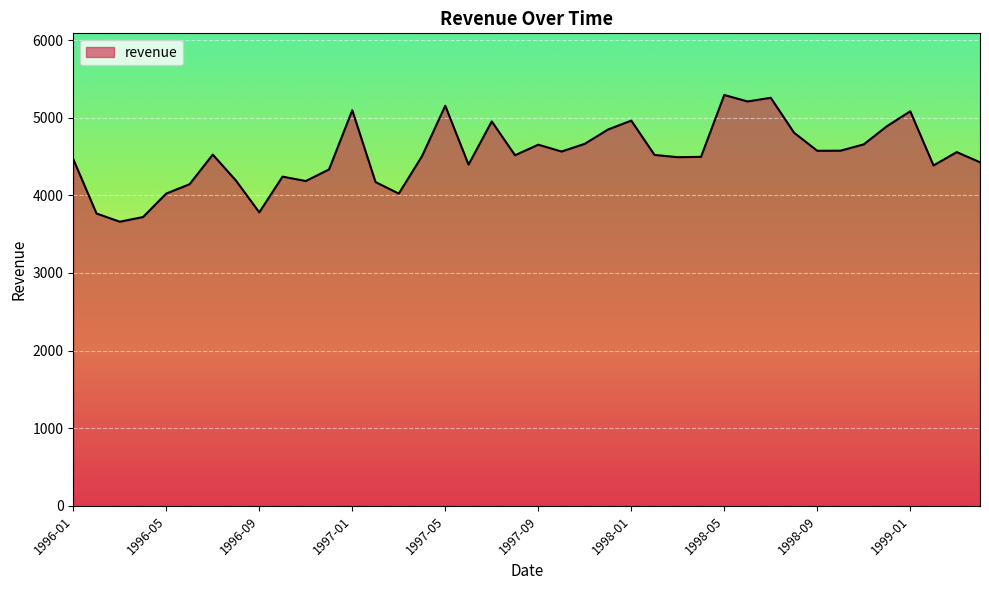

What is the minimum value shown in the chart?

3660.1